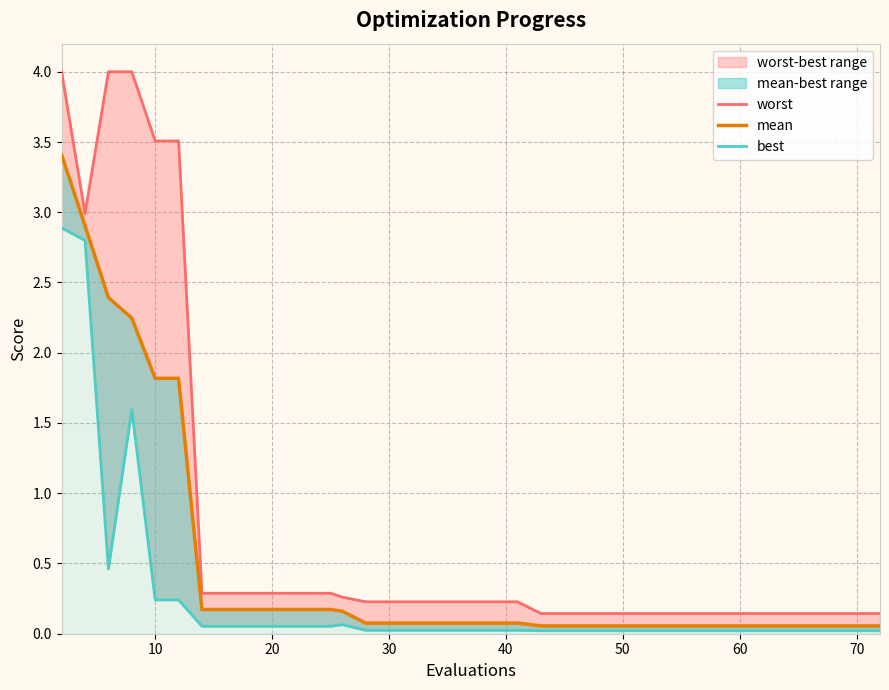

What is the sum of all worst values?

28.9